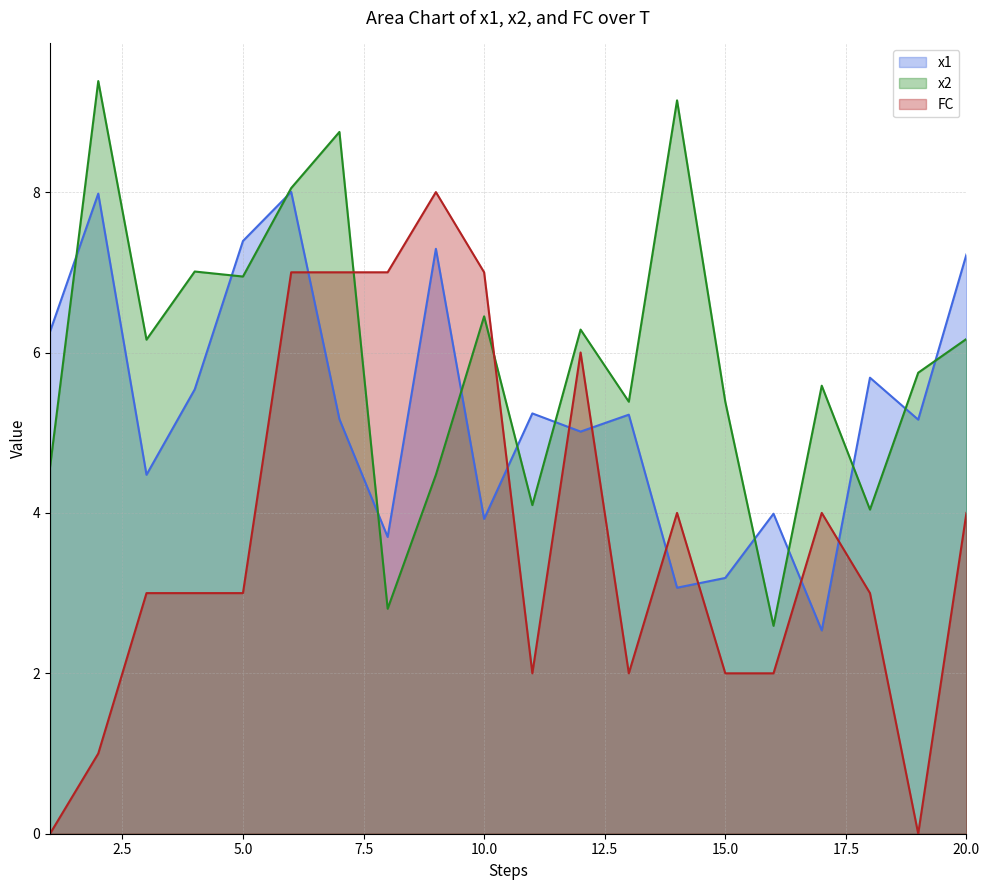

Which series has the widest spread of values?

FC